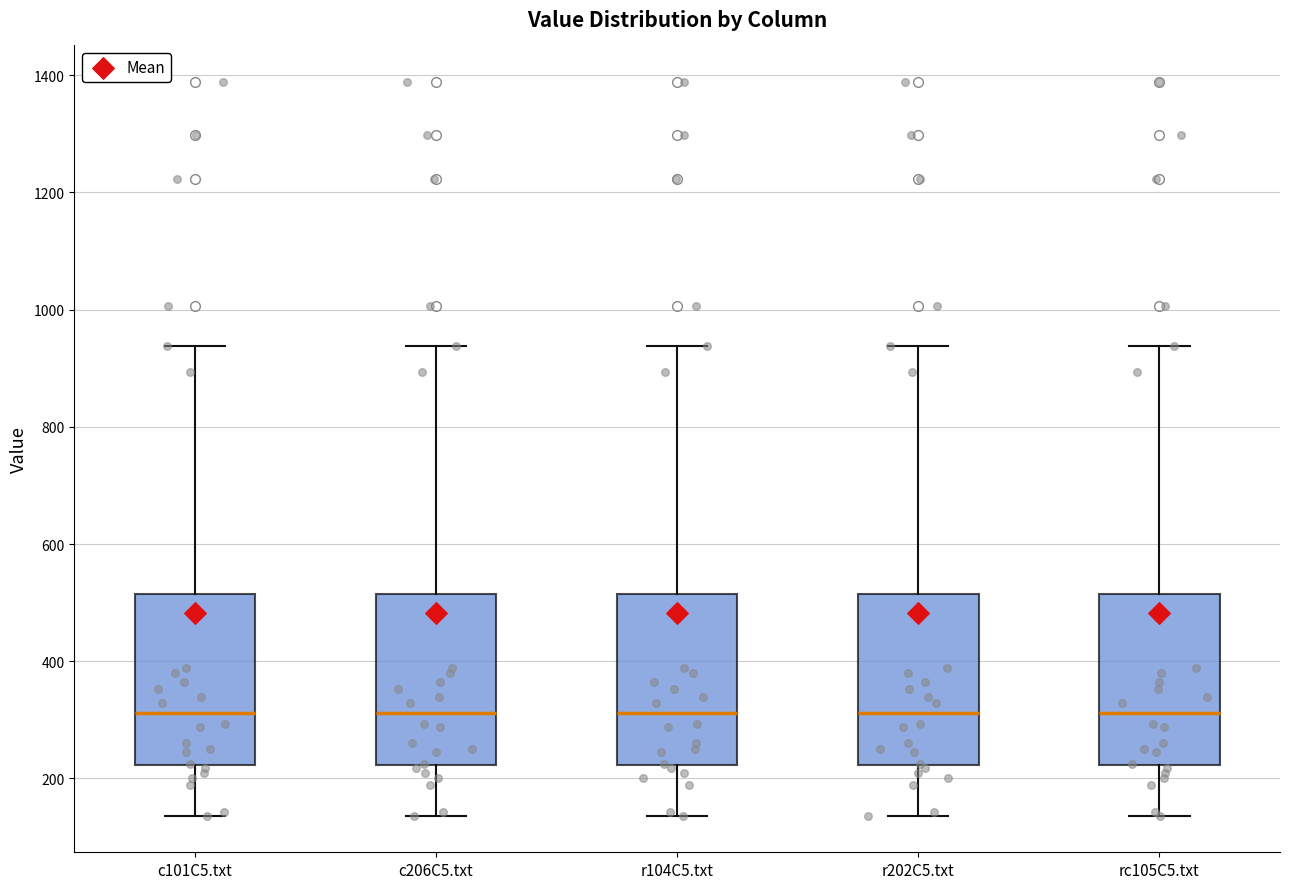

Reading left to right, read every box against the y-axis: the position of its median line, the range the box covers, and the ends of its whiskers. The values are not printed on the chart, so give them approximately, as read against the axis.

c101C5.txt: median 320, box 220 to 520, whiskers 140 to 940
c206C5.txt: median 320, box 220 to 520, whiskers 140 to 940
r104C5.txt: median 320, box 220 to 520, whiskers 140 to 940
r202C5.txt: median 320, box 220 to 520, whiskers 140 to 940
rc105C5.txt: median 320, box 220 to 520, whiskers 140 to 940